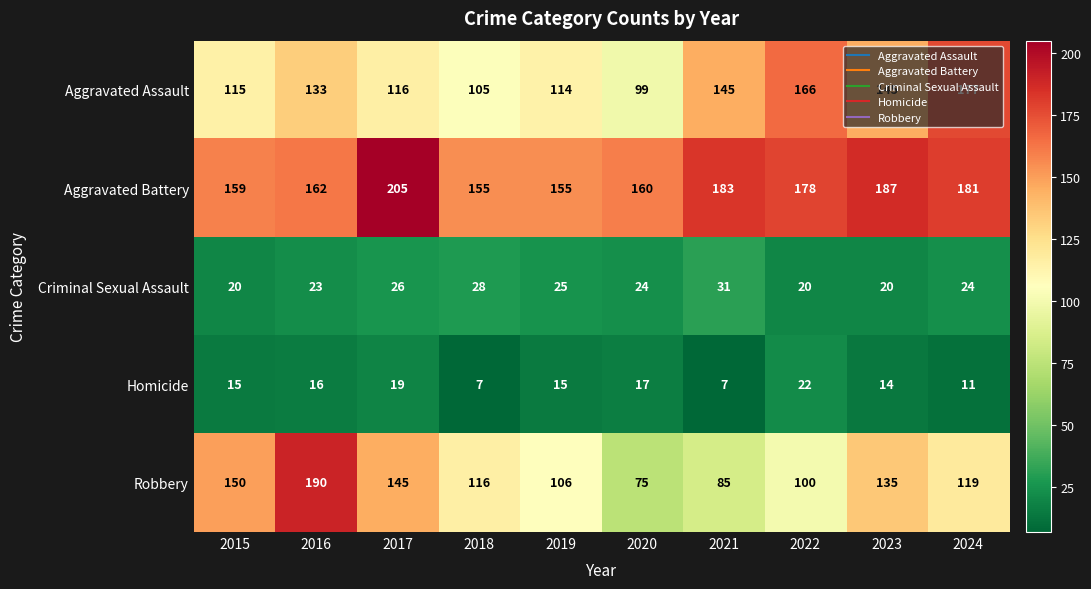

At which category is the sum across all series the highest?

2016